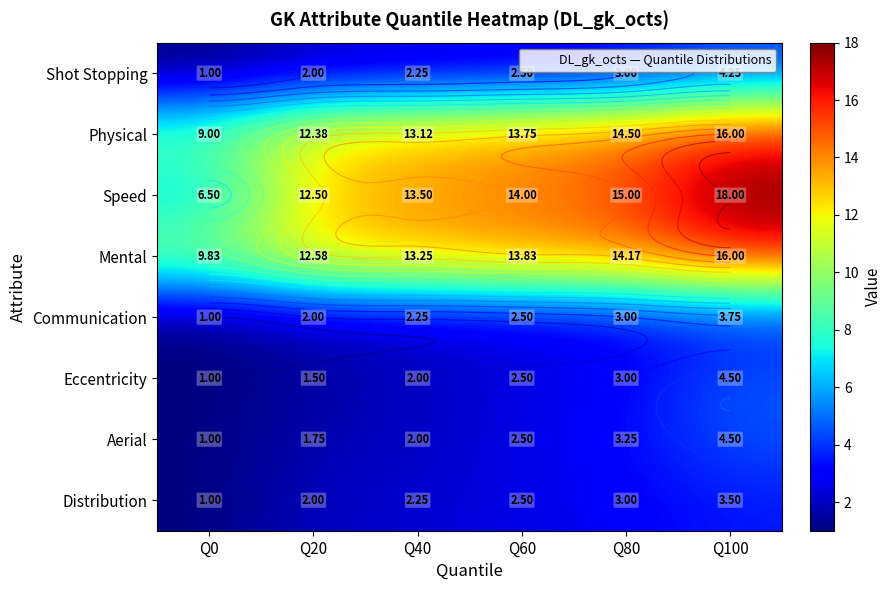

Which series has the widest spread of values?

Speed